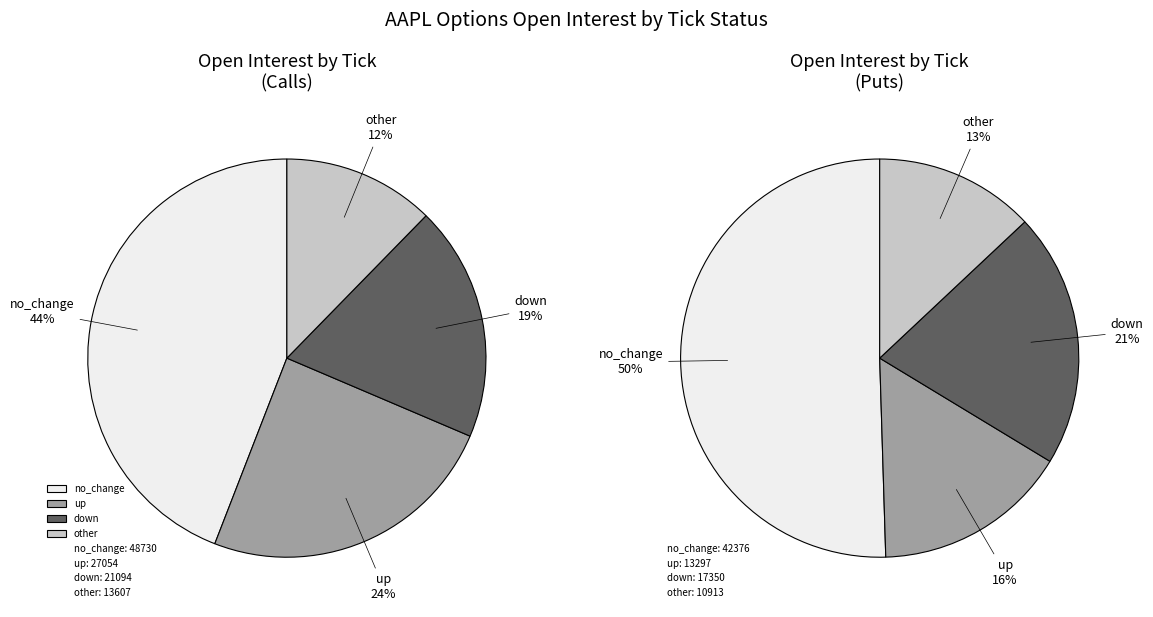

To the nearest percent, what is the combined percentage of down and up?

44%